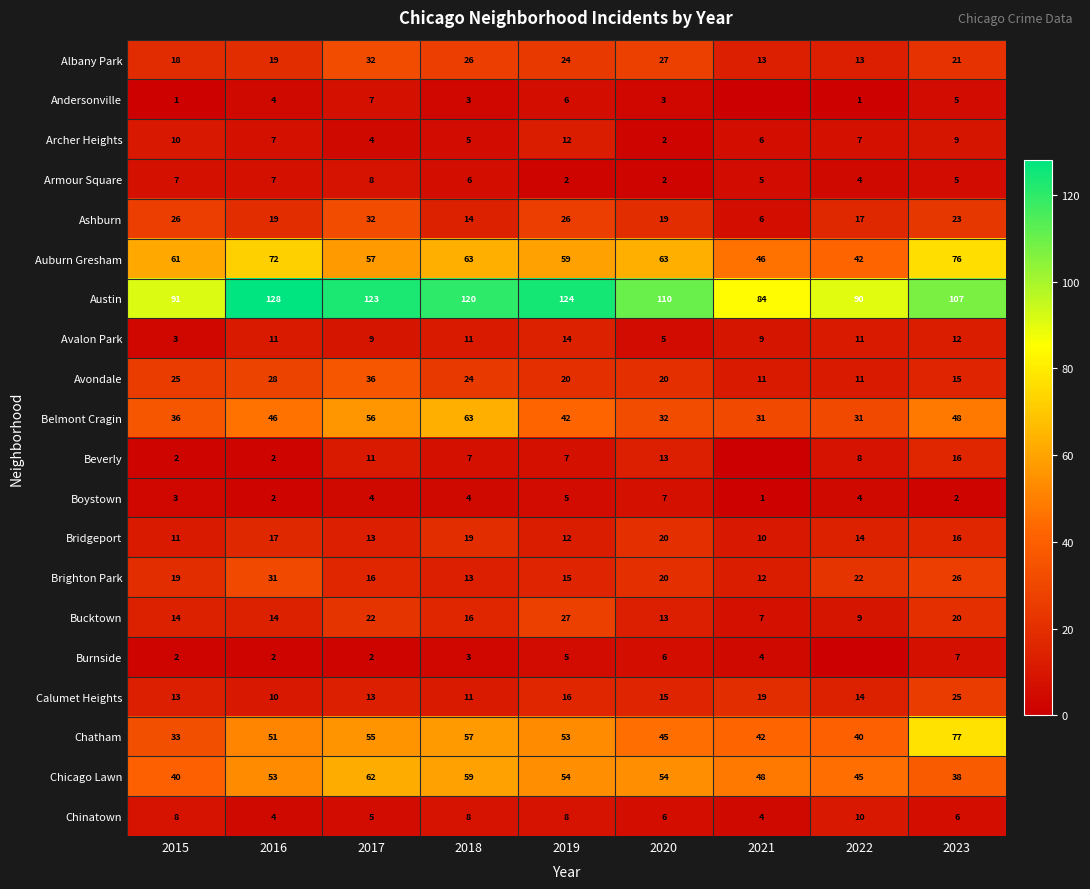

Is the value of Andersonville at 2016 greater than the value of Bucktown at 2020?

No